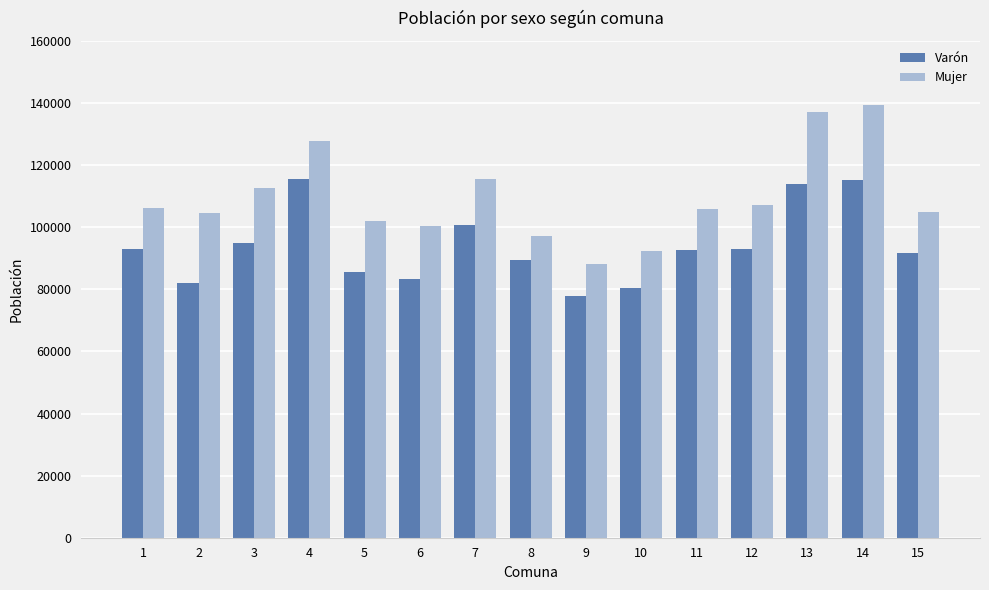

What is the spread (max minus min) of values at 14?

24076